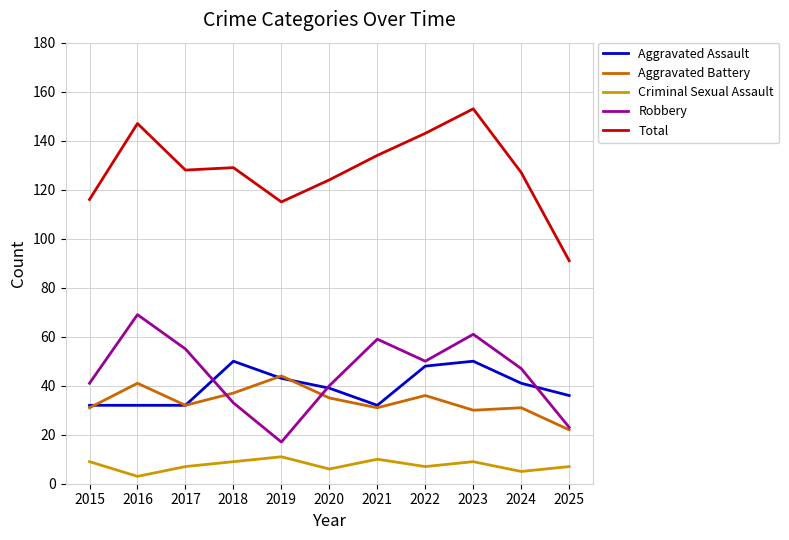

At which category does Robbery reach its first local peak?

2016